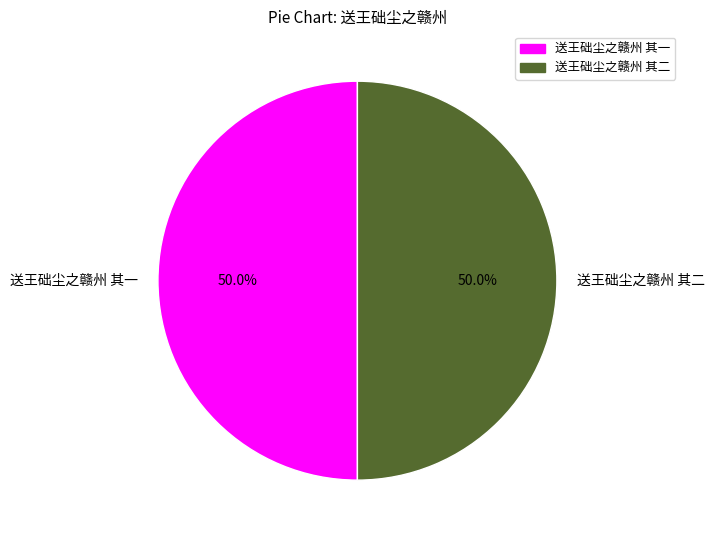

True or false: 送王础尘之赣州 其二 accounts for 50% of the total.

True